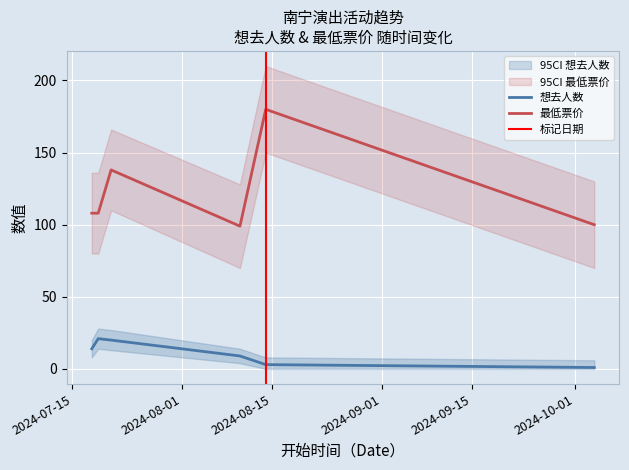

What is the average value of the 想去人数 series?

11